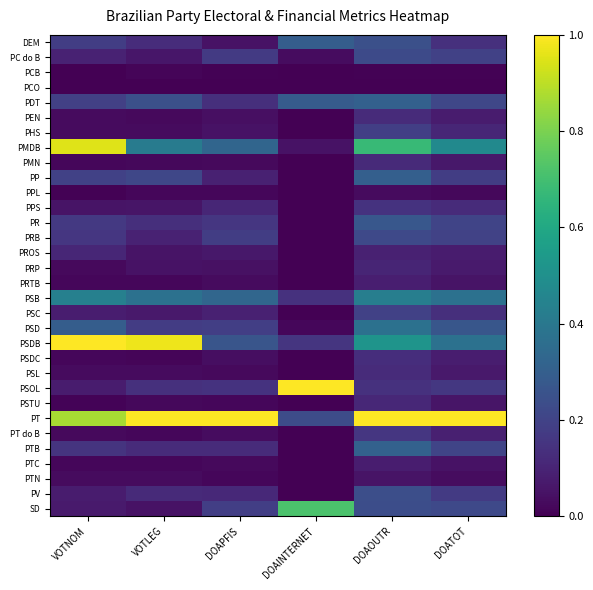

What is the total value across all series at DOAINTERNET?

2.9